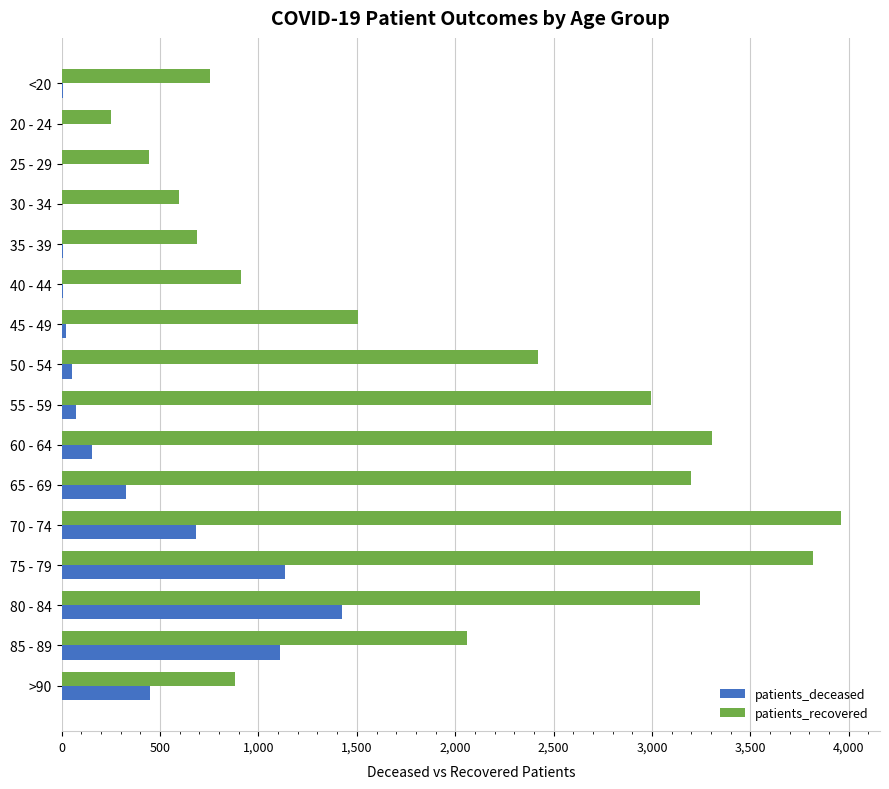

Which series has the widest spread of values?

patients_recovered